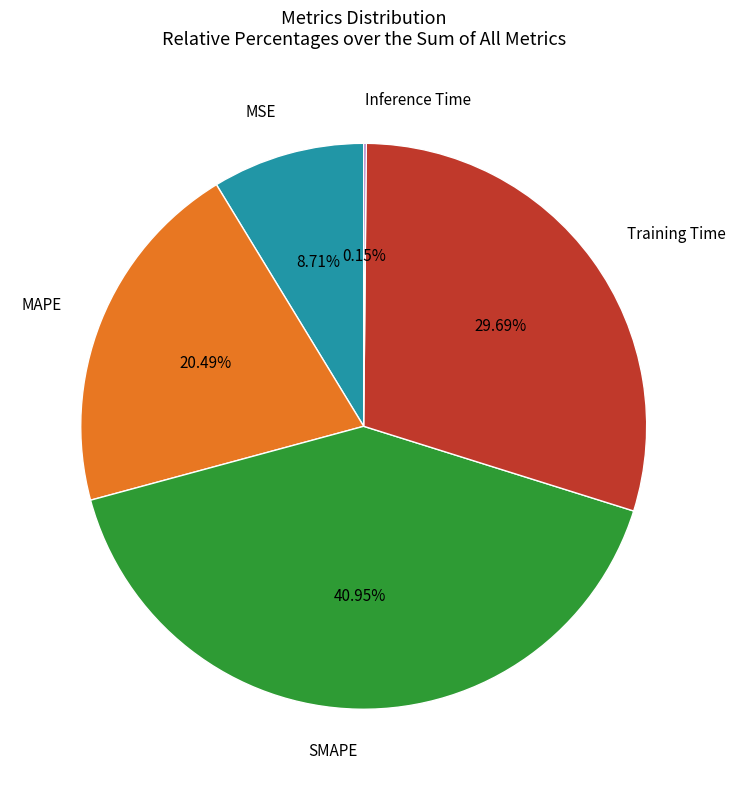

Is Training Time the majority of the pie?

No